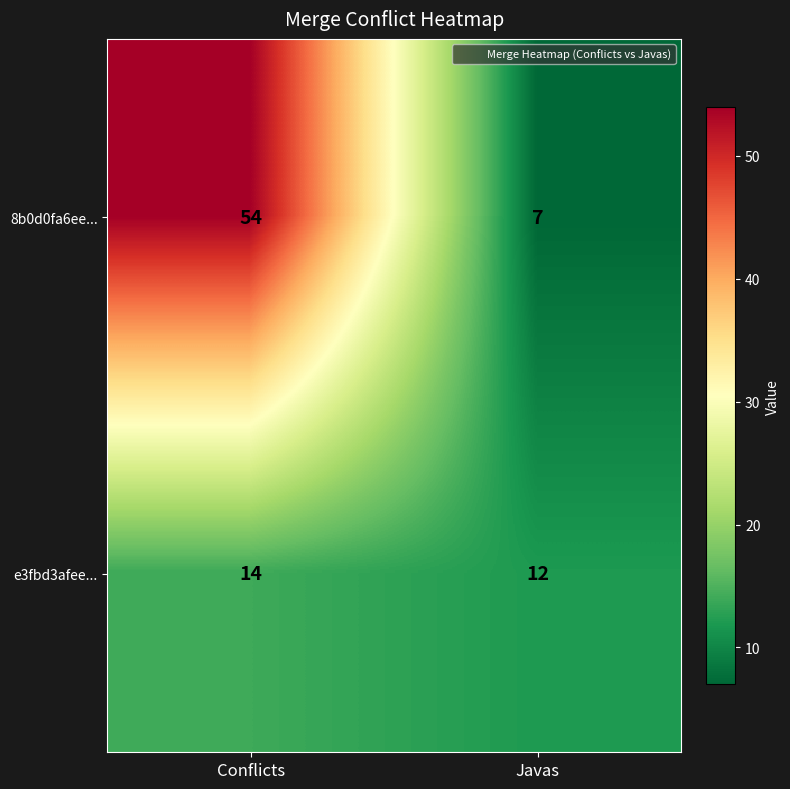

Which series has the widest spread of values?

8b0d0fa6ee...